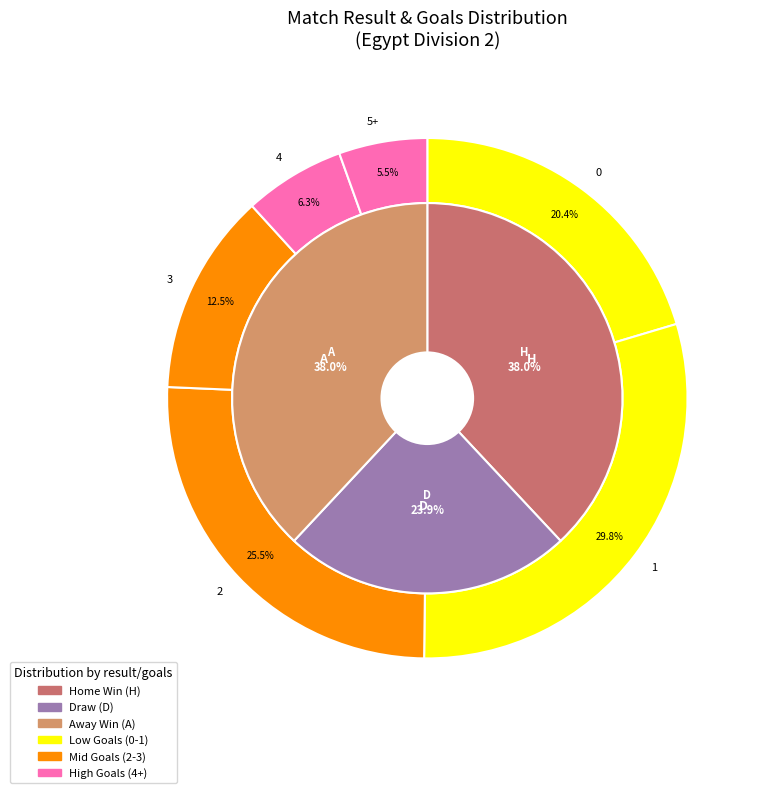

To the nearest percent, what percentage of the pie is A?

38%